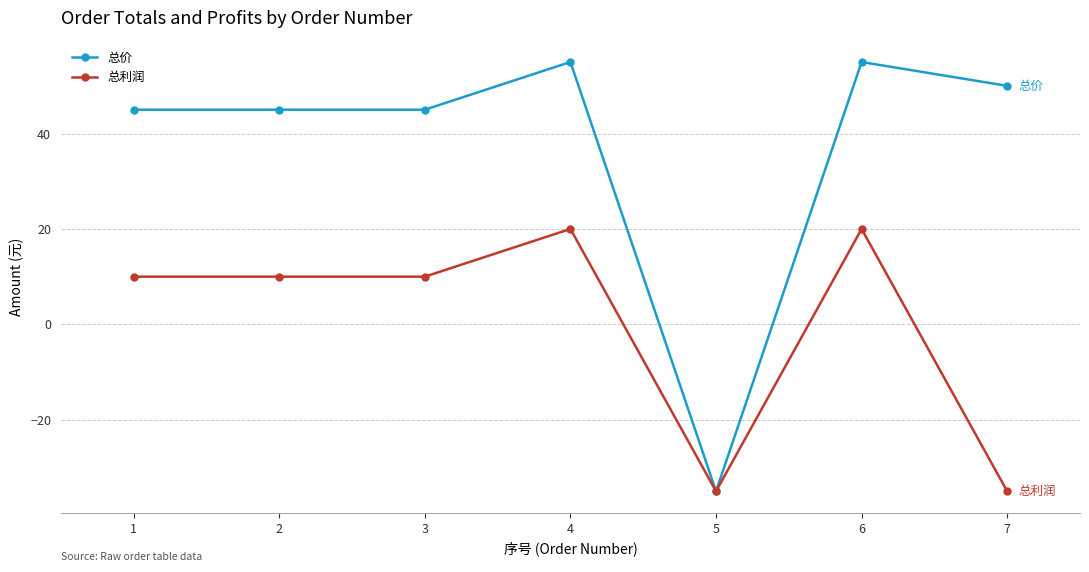

True or false: 总价 has more than 0 interior local peaks.

True